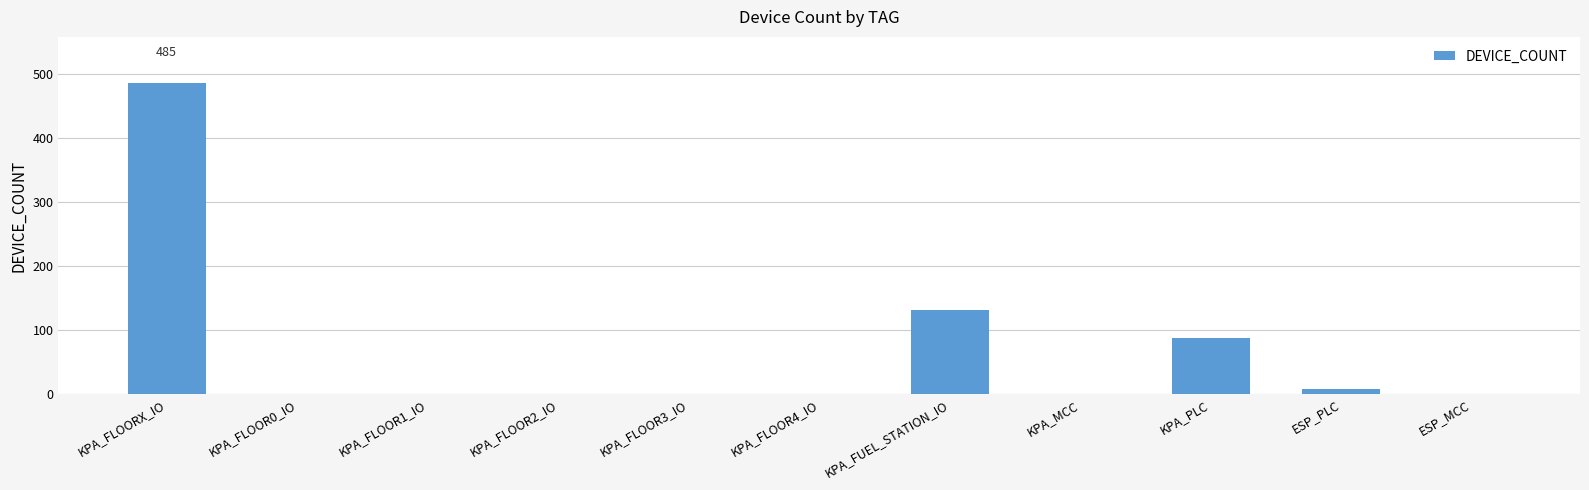

At which category does the chart reach its peak across all series?

KPA_FLOORX_IO